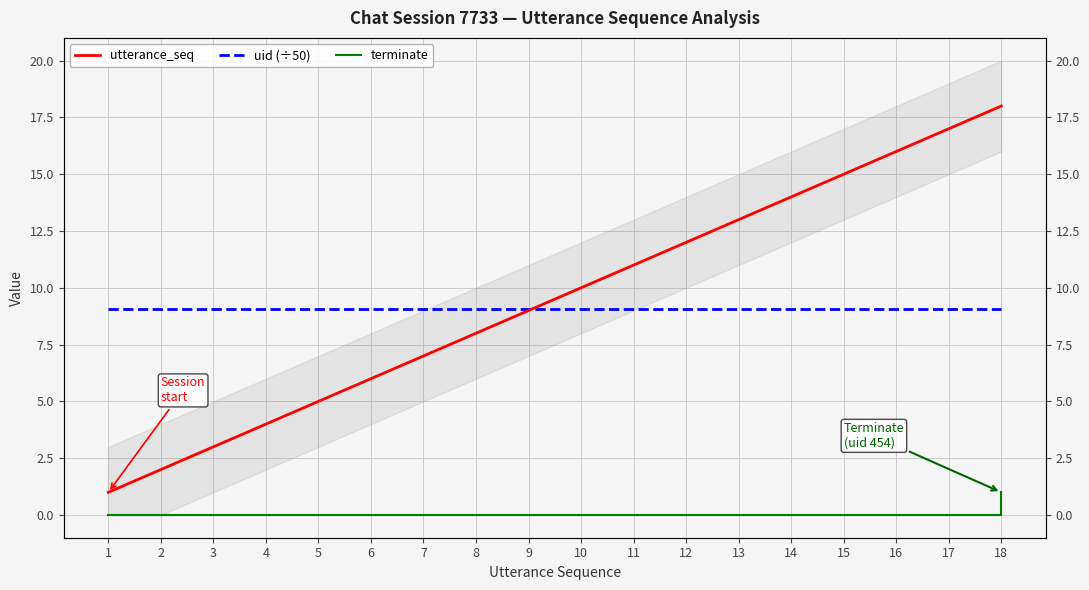

Which series has the largest range (max minus min)?

utterance_seq